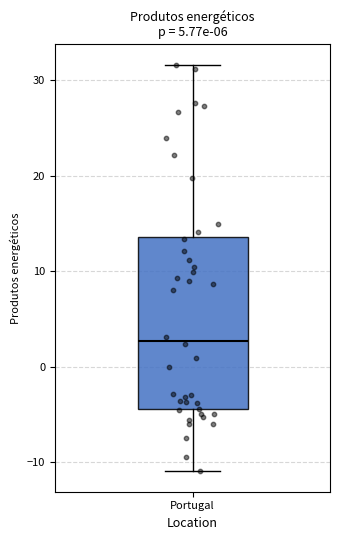

Where does the lower whisker of the box for Portugal end on the y-axis? The values are not printed on the chart, so give them approximately, as read against the axis.

-11